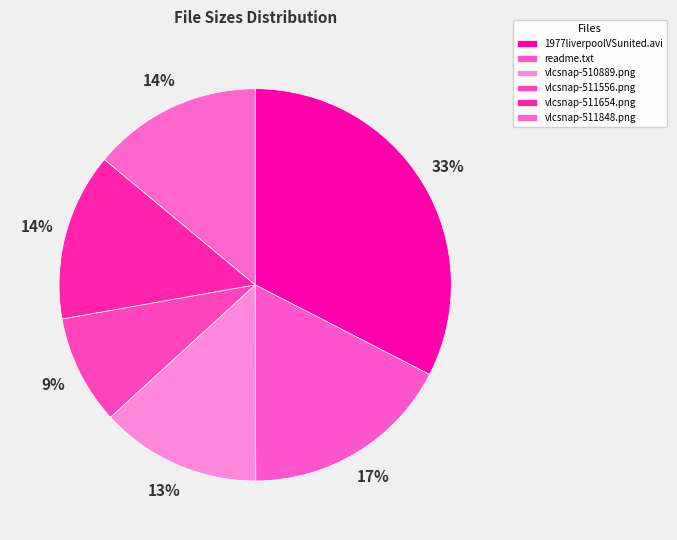

How much of the chart is everything except vlcsnap-511556.png?

91.0%